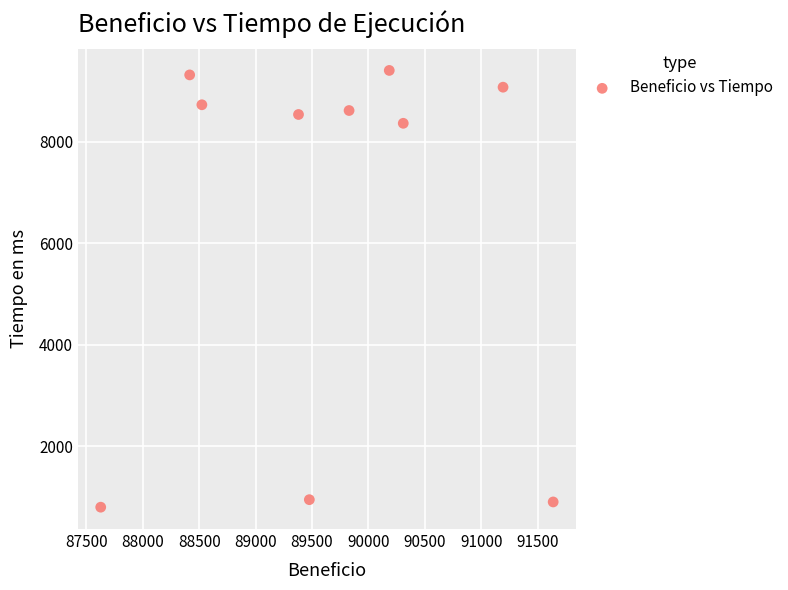

What Y value in the scatter plot is closest to 5101?

8366.8